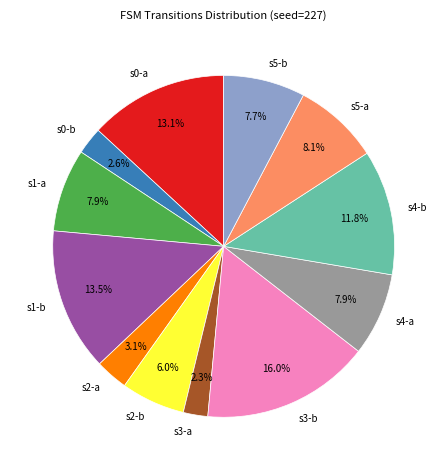

Is the sum of s2-a and s2-b greater than half?

No